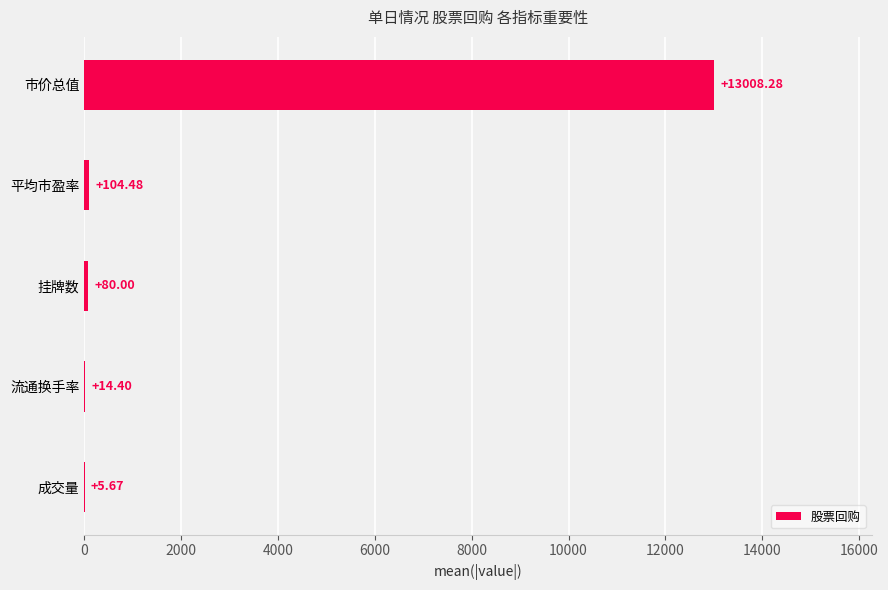

What is the change in value from 流通换手率 to 平均市盈率?

+90.1